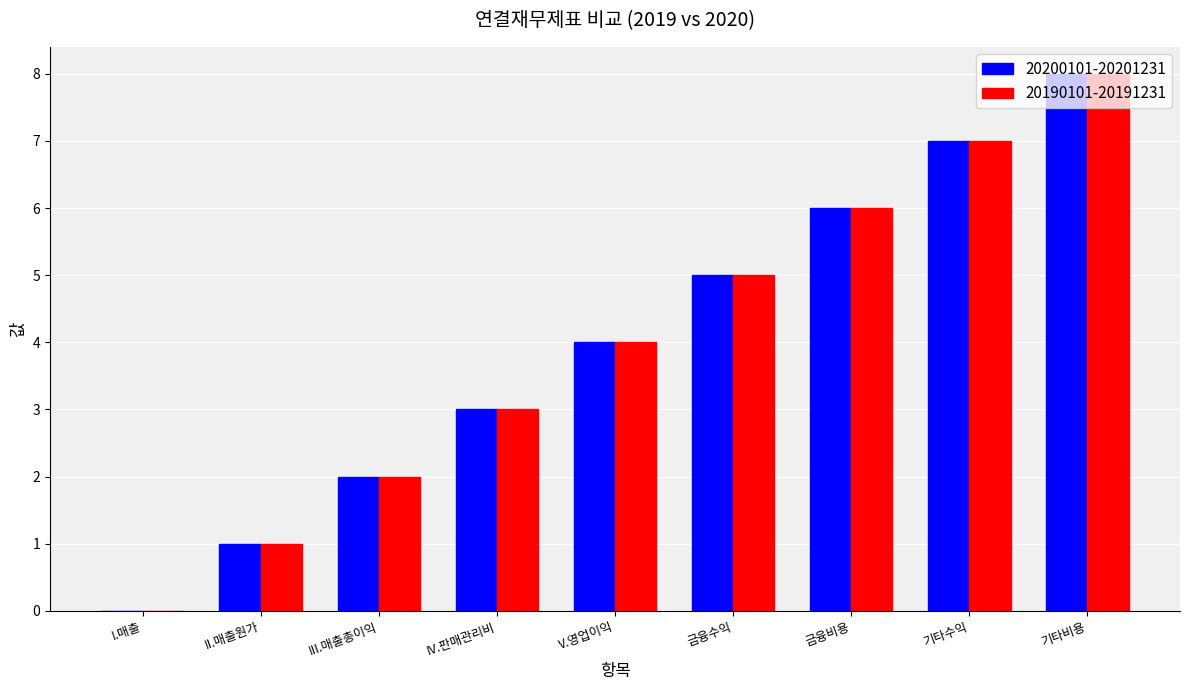

How many series are shown in this chart?

2